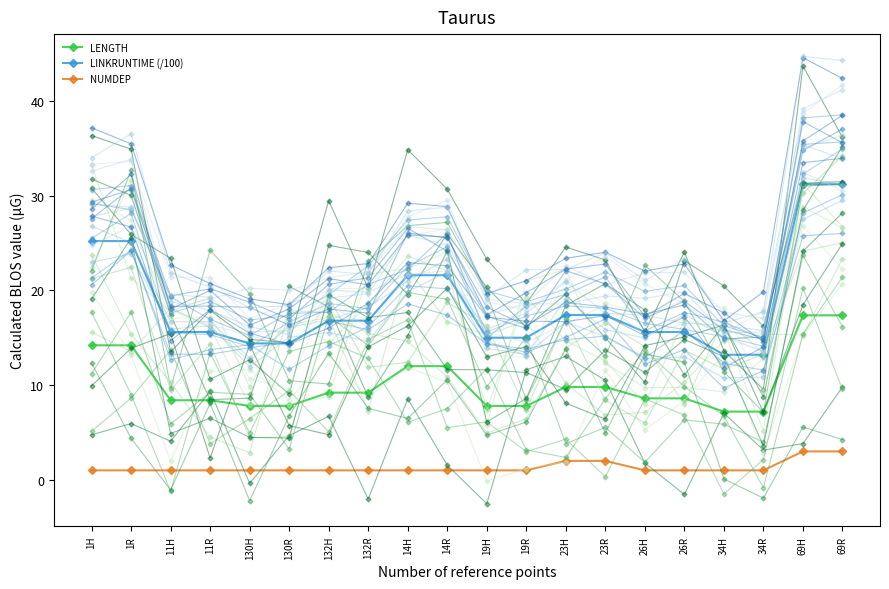

Does the chart display data point markers on the line(s)?

Yes